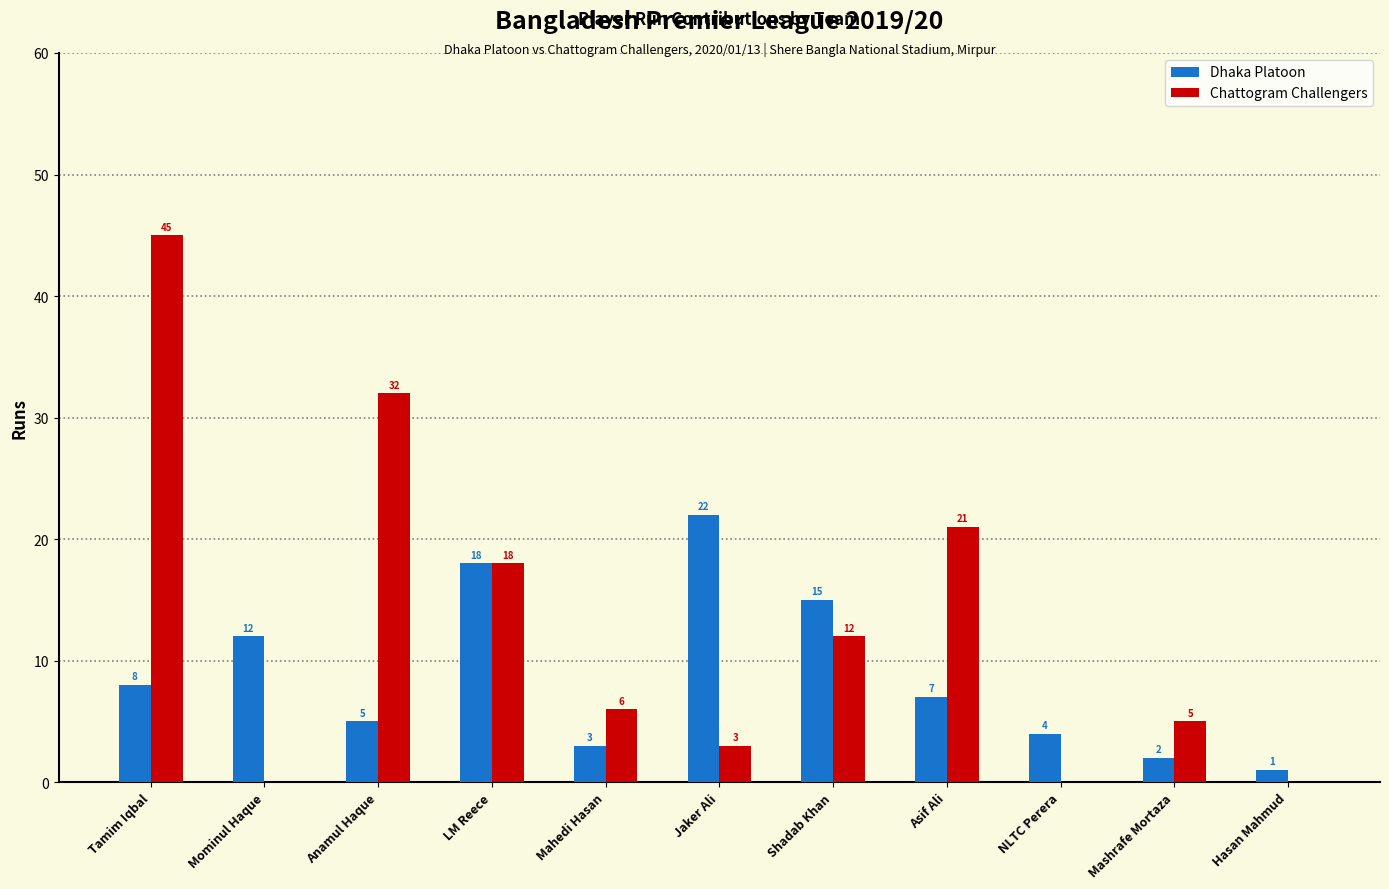

What is the average value of the Dhaka Platoon series?

9